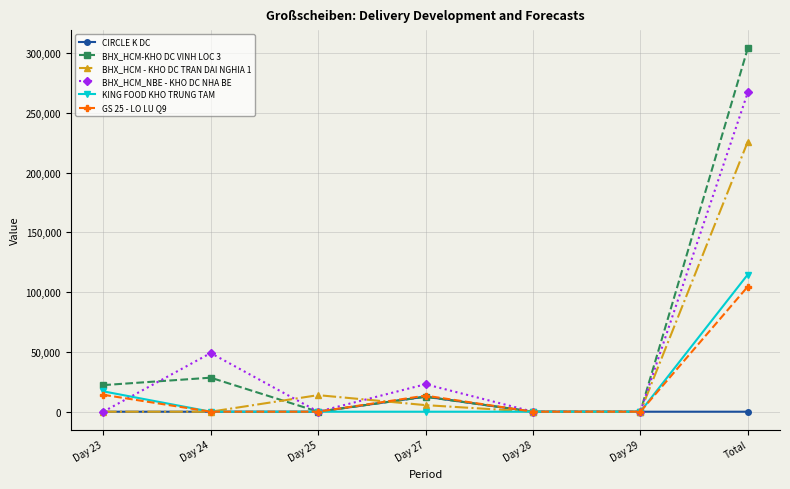

What is the total value across all series at Day 25?

13859.3